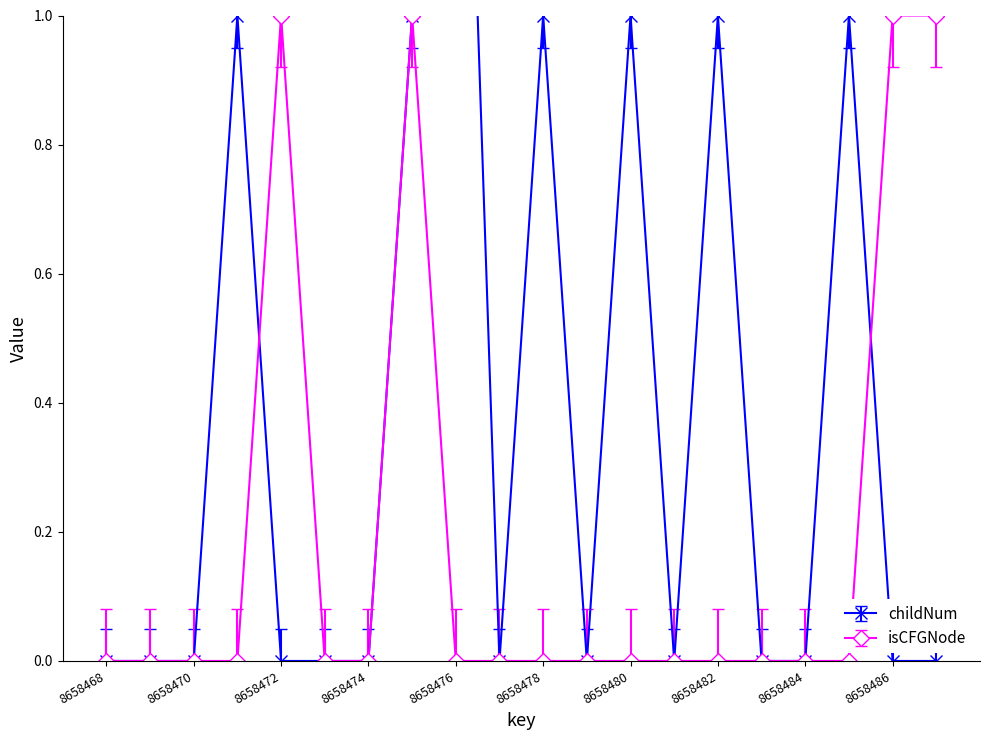

List the labels in order of isCFGNode_numeric value, largest first.

8658472, 8658475, 8658486, 8658487, 8658468, 8658469, 8658470, 8658471, 8658473, 8658474, 8658476, 8658477, 8658478, 8658479, 8658480, 8658481, 8658482, 8658483, 8658484, 8658485